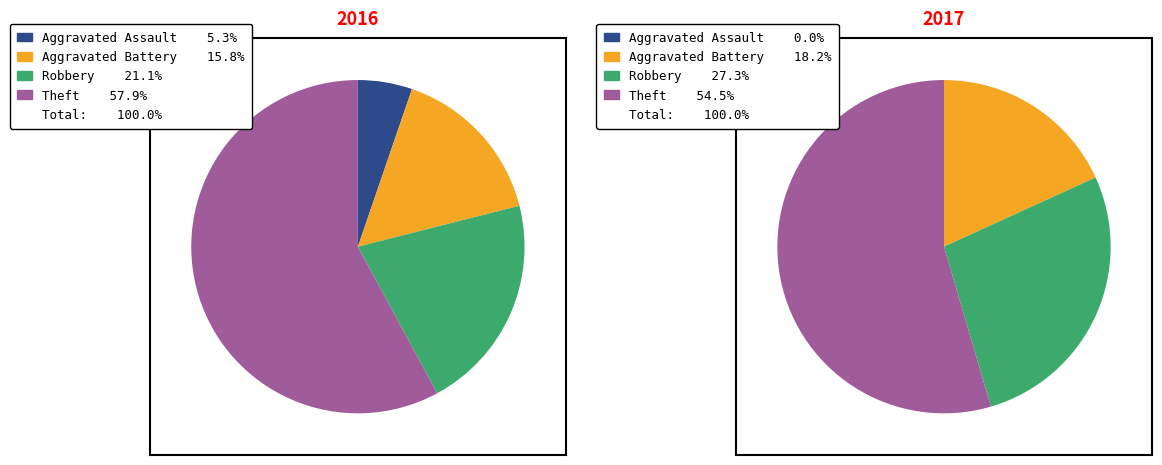

Is there a majority slice in this chart?

Yes